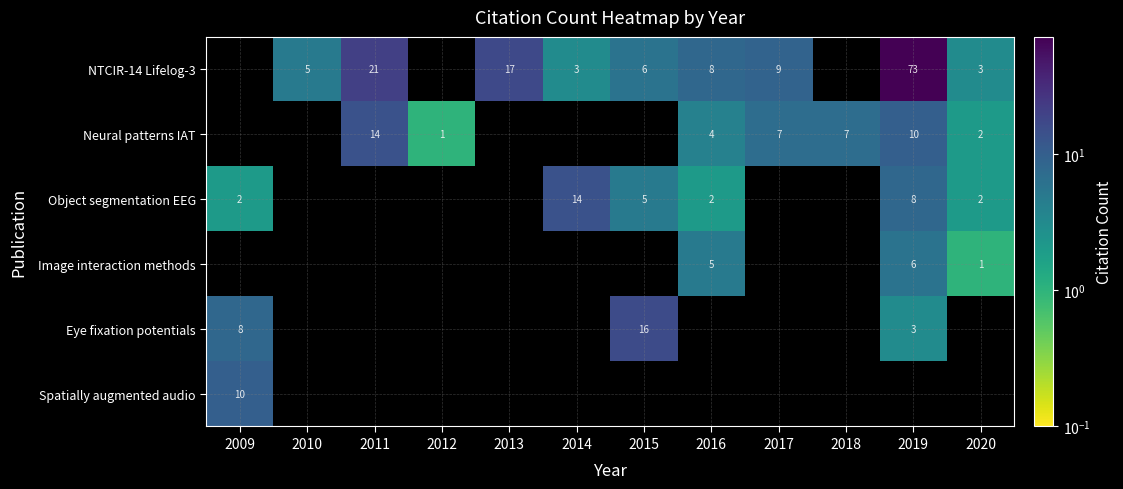

True or false: Object segmentation EEG has a value of 2 at 2019.

False